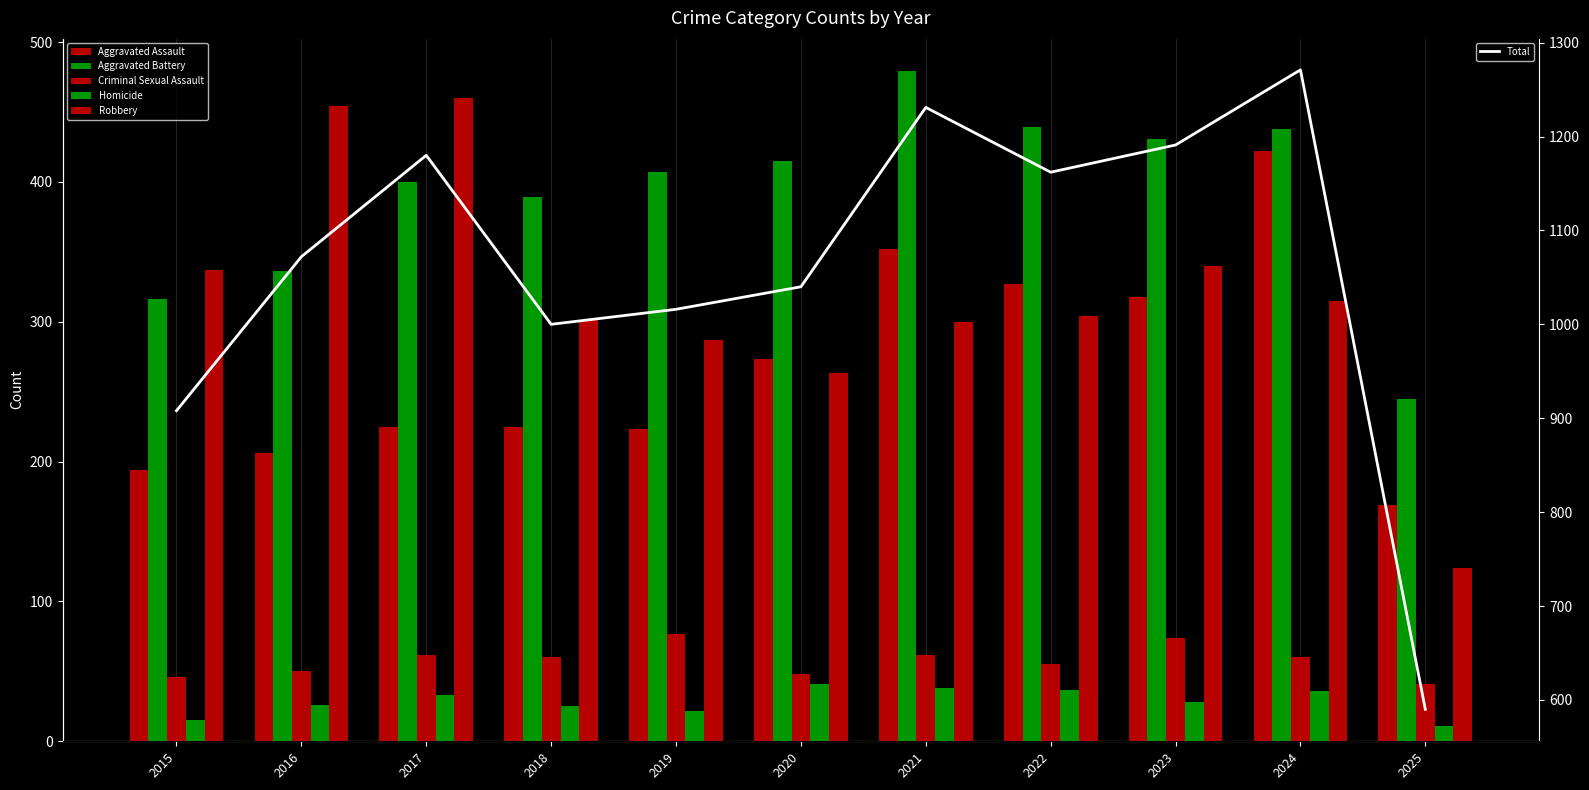

Rank the series at 2015 from lowest to highest value.

Homicide, Criminal Sexual Assault, Aggravated Assault, Aggravated Battery, Robbery, Total